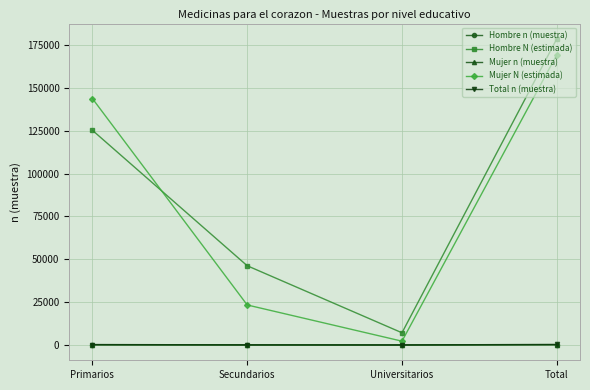

What is the label of the 1st point from the left?

Primarios